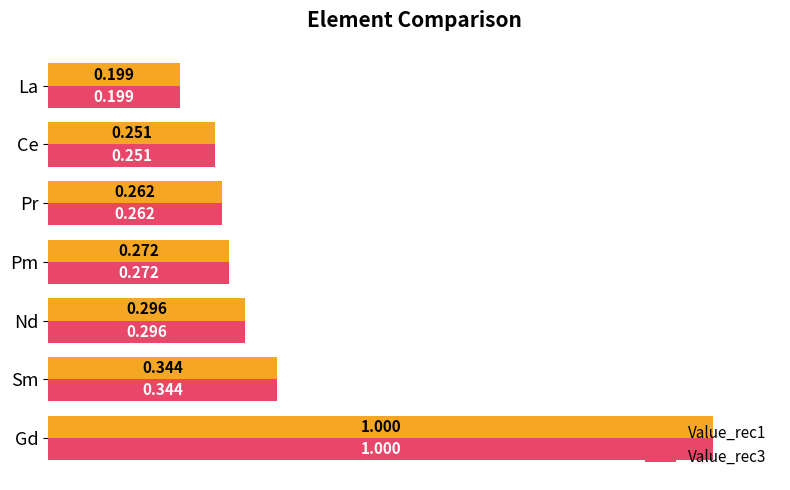

Rank the categories by Value_rec3 value from highest to lowest.

Gd, Sm, Nd, Pm, Pr, Ce, La